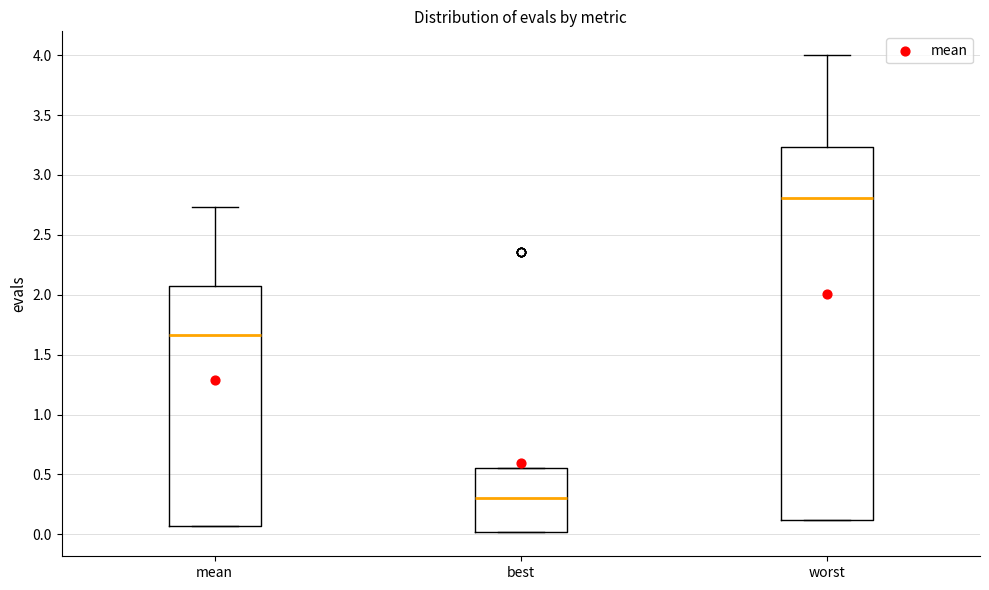

Which box has the highest median line?

worst